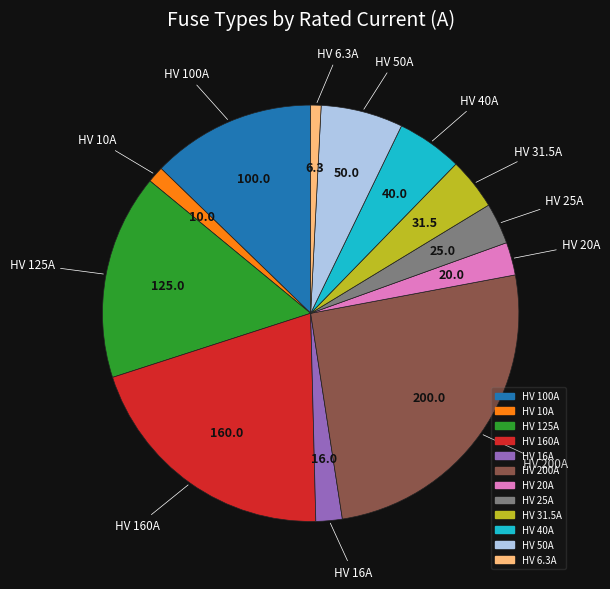

Combined, do HV 10A and HV 25A account for over 50%?

No